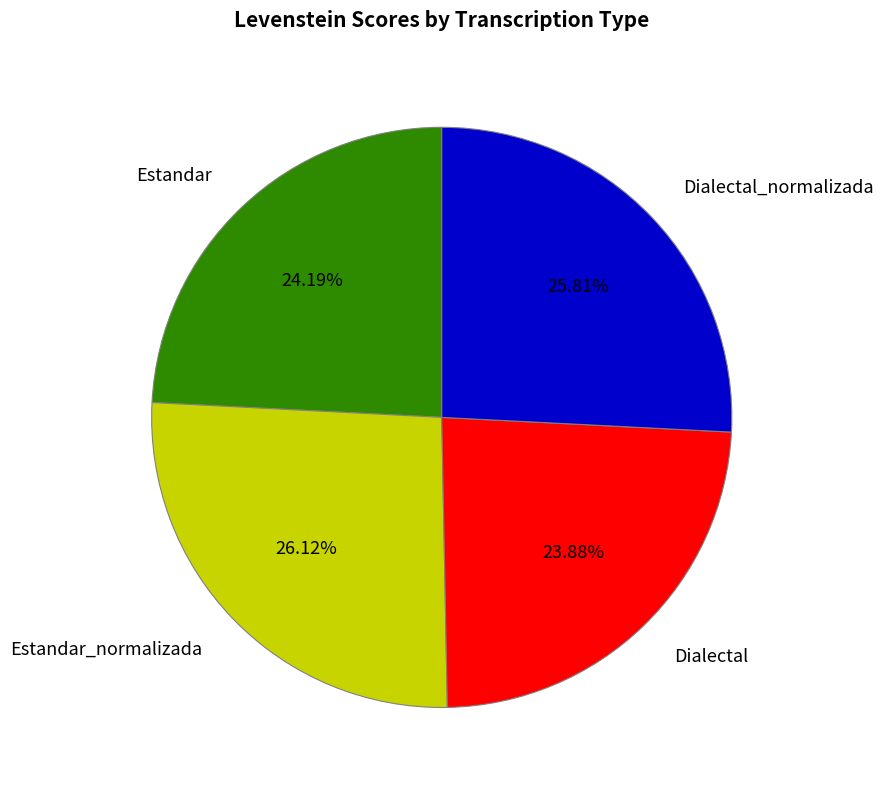

How much of the chart is everything except Estandar_normalizada?

73.9%